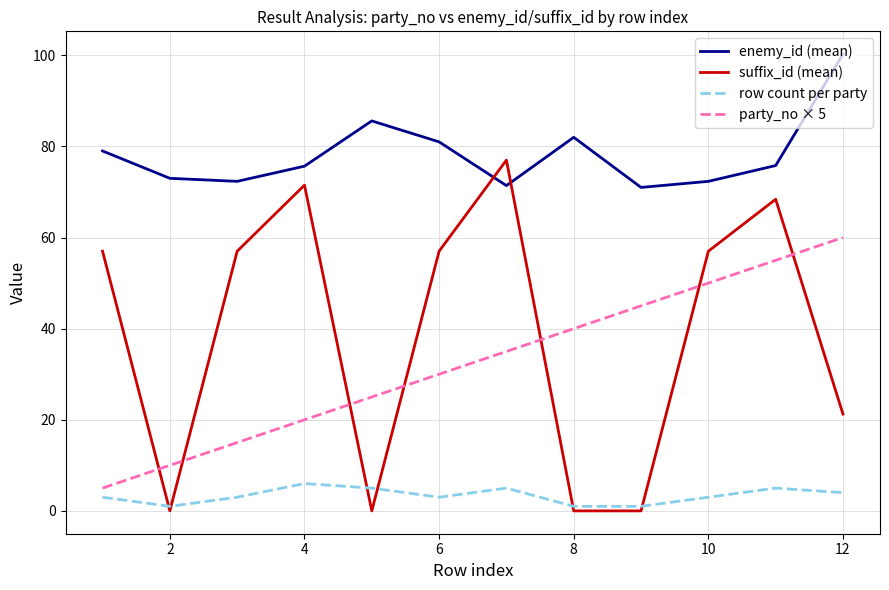

True or false: suffix_id (mean) and party_no × 5 cross at least once.

True